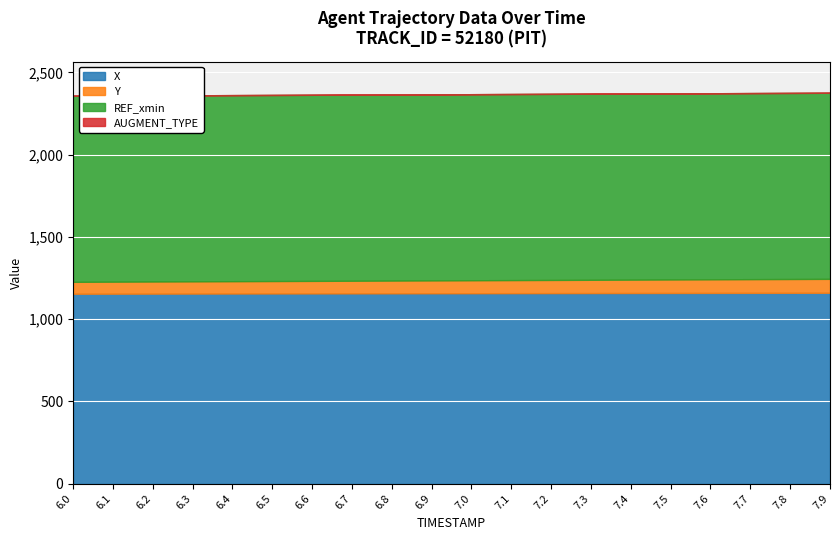

How many categories are shown in the chart?

20